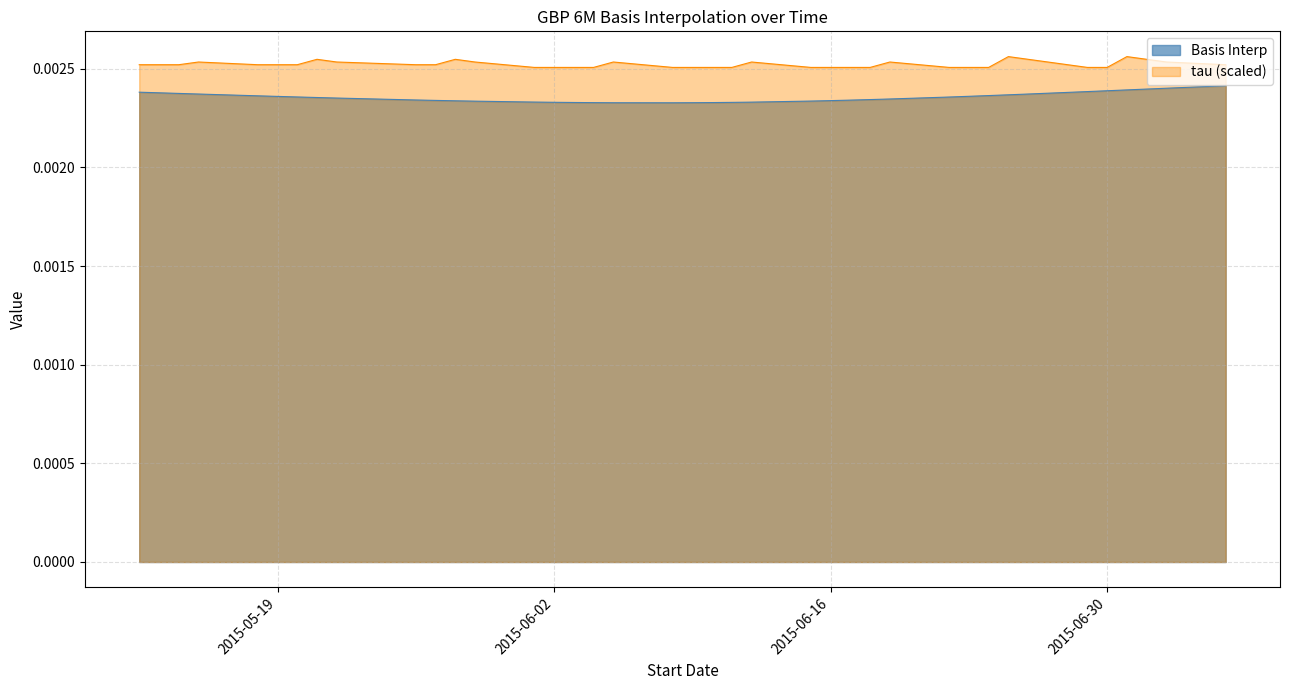

Between 2015-06-15 and 2015-07-03, which is larger?

2015-07-03